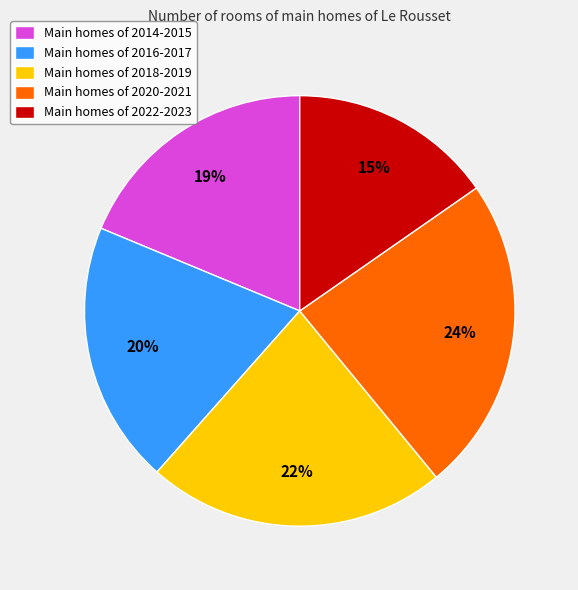

True or false: Main homes of 2014-2015 accounts for 7% of the total.

False